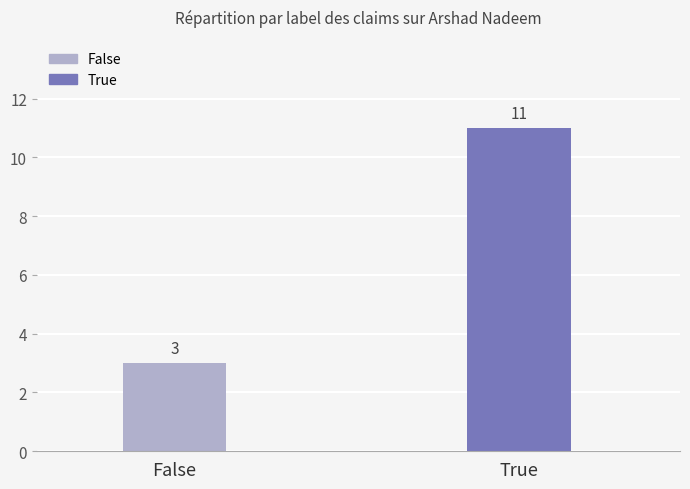

Is it true that the value at True is 18?

False